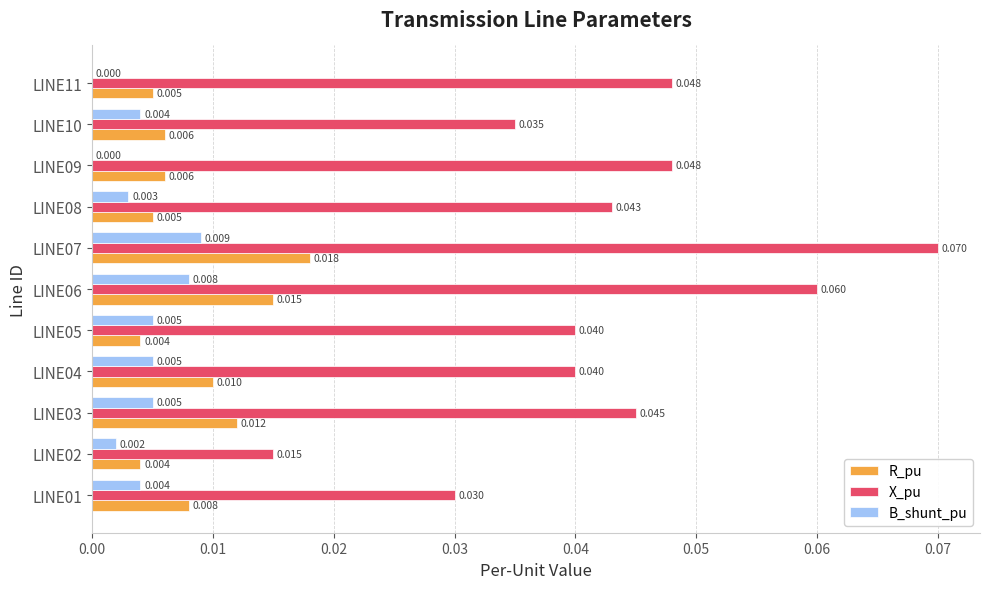

At which label is X_pu closest to 0?

LINE02